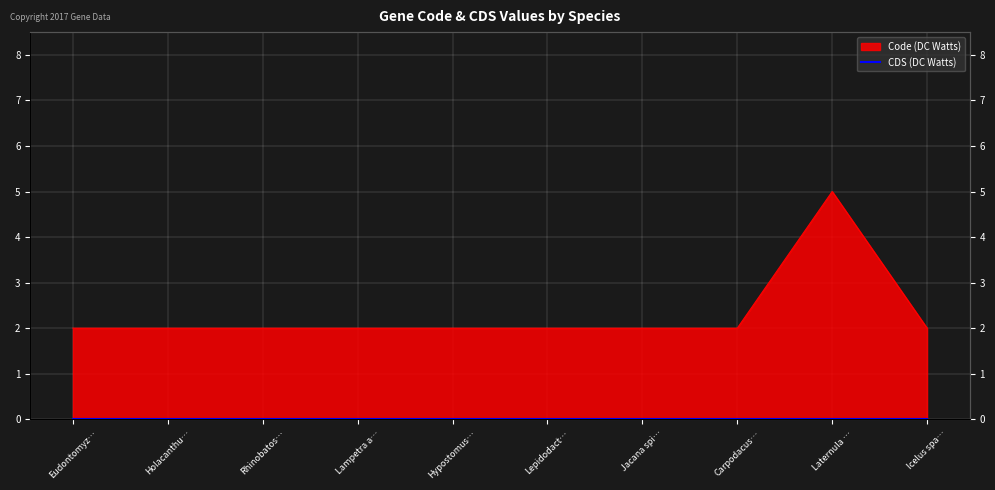

Between Carpodacus… and Eudontomyz…, which is larger?

Carpodacus…